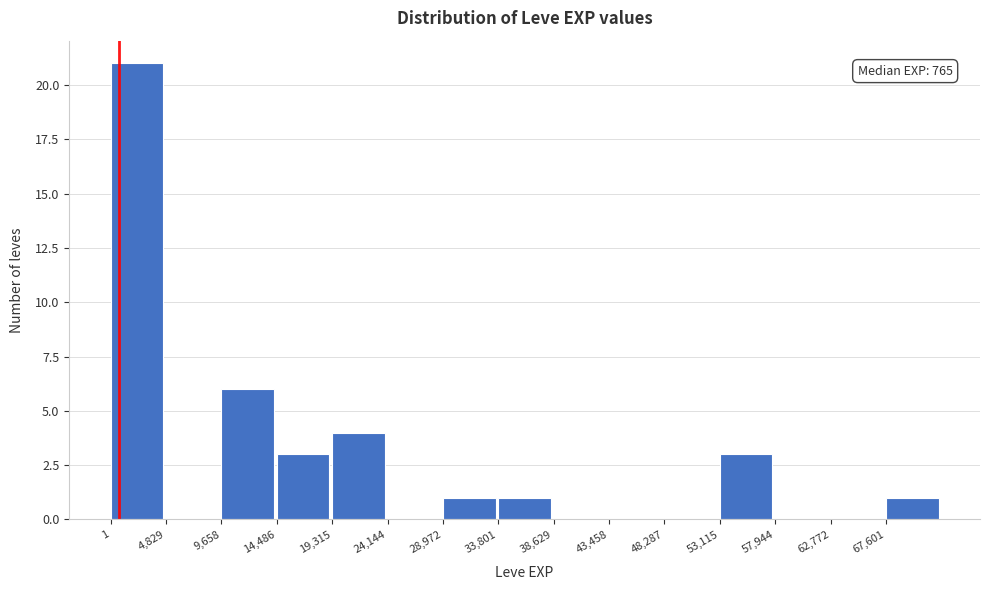

Over which range of the x-axis is the bar tallest?

0 to 5000